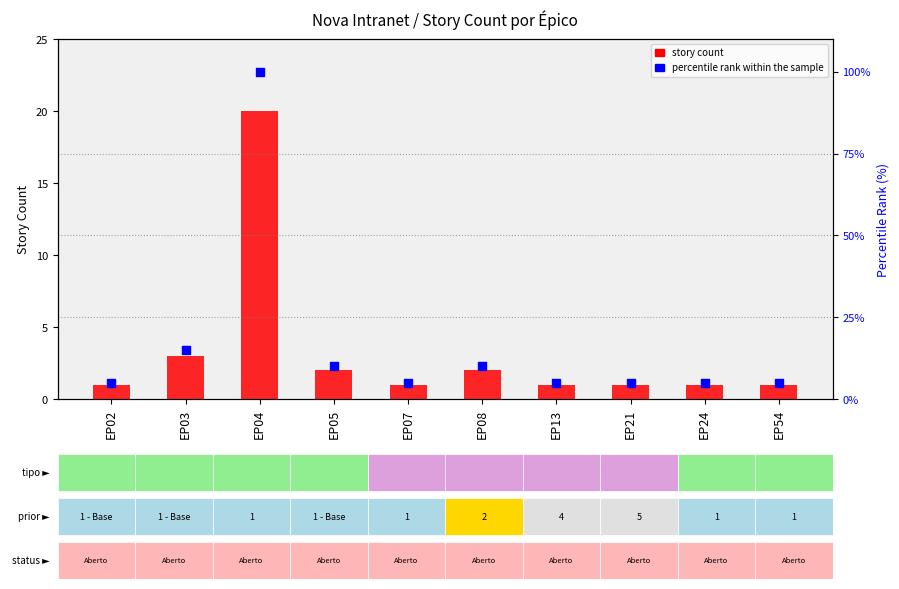

At which category is the sum across all series the highest?

EP04